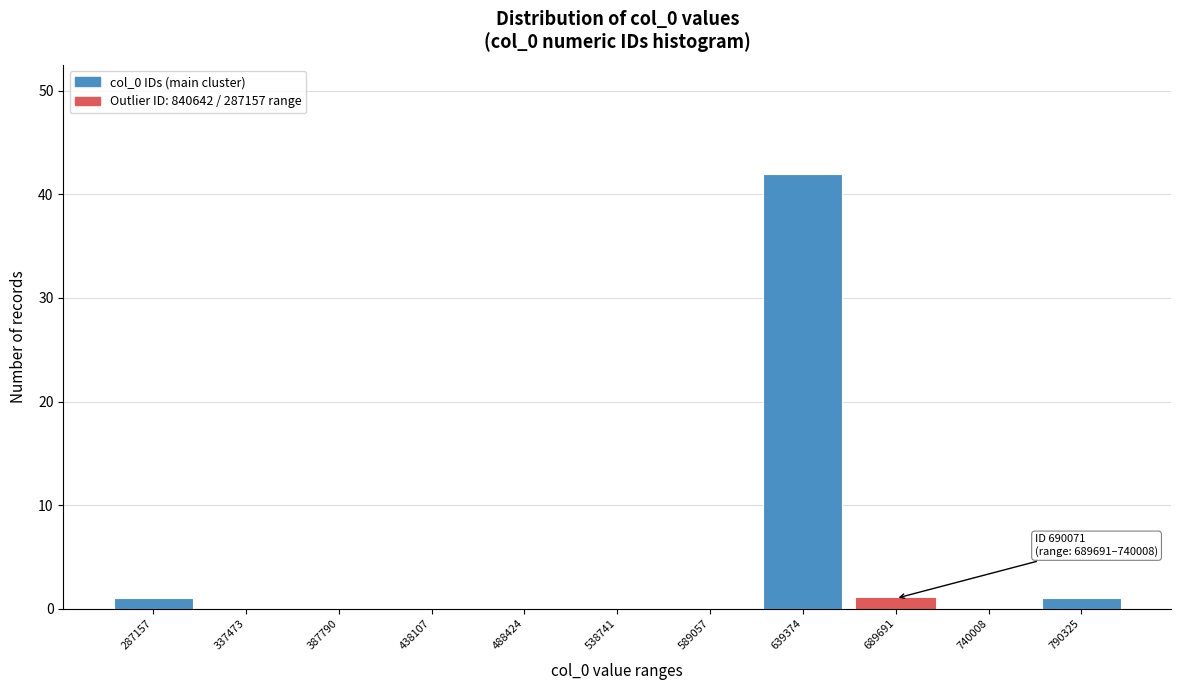

Reading left to right, what are all the values shown in this chart?

287157=1	337473=0	387790=0	438107=0	488424=0	538741=0	589057=0	639374=42	689691=1	740008=0	790325=1